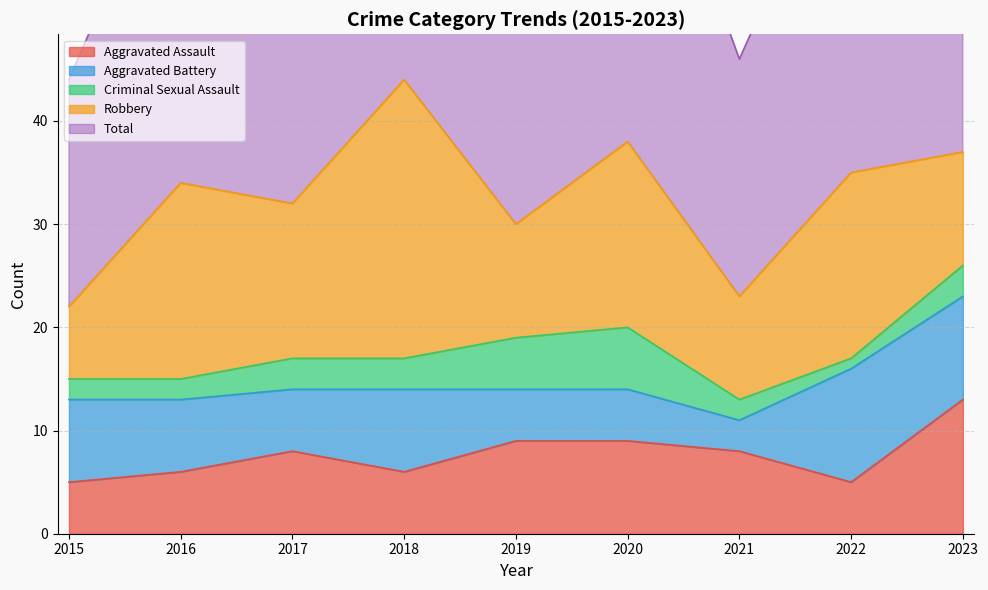

Does the chart display data point markers on the line(s)?

No